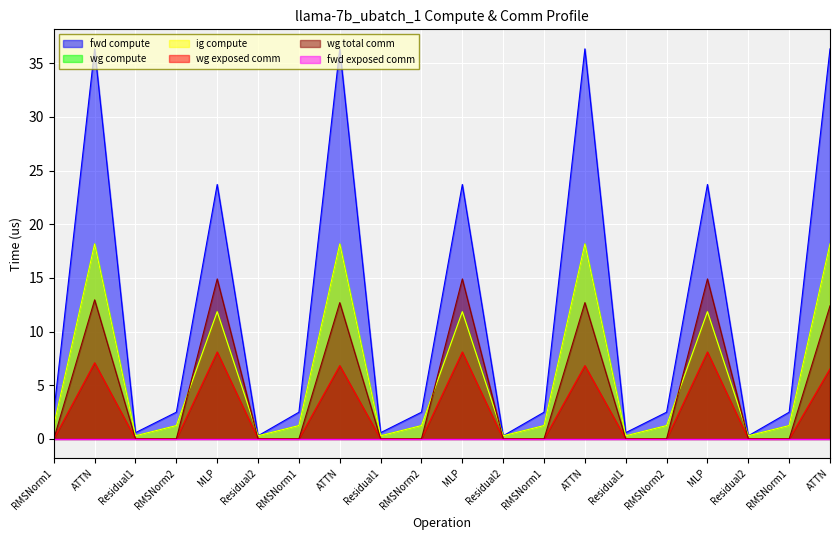

Reading right to left, what are all the values shown in this chart?

fwd compute: ATTN=36.3	RMSNorm1=2.5	Residual2=0.3	MLP=23.7	RMSNorm2=2.5	Residual1=0.6	ATTN=36.3	RMSNorm1=2.5	Residual2=0.3	MLP=23.7	RMSNorm2=2.5	Residual1=0.6	ATTN=36.3	RMSNorm1=2.5	Residual2=0.3	MLP=23.7	RMSNorm2=2.5	Residual1=0.6	ATTN=36.3	RMSNorm1=2.5
wg compute: ATTN=18.2	RMSNorm1=1.2	Residual2=0.3	MLP=11.9	RMSNorm2=1.2	Residual1=0.3	ATTN=18.2	RMSNorm1=1.2	Residual2=0.3	MLP=11.9	RMSNorm2=1.2	Residual1=0.3	ATTN=18.2	RMSNorm1=1.2	Residual2=0.3	MLP=11.9	RMSNorm2=1.2	Residual1=0.3	ATTN=18.2	RMSNorm1=1.2
ig compute: ATTN=18.2	RMSNorm1=1.2	Residual2=0.3	MLP=11.9	RMSNorm2=1.2	Residual1=0.3	ATTN=18.2	RMSNorm1=1.2	Residual2=0.3	MLP=11.9	RMSNorm2=1.2	Residual1=0.3	ATTN=18.2	RMSNorm1=1.2	Residual2=0.3	MLP=11.9	RMSNorm2=1.2	Residual1=0.3	ATTN=18.2	RMSNorm1=1.2
wg exposed comm: ATTN=6.5	RMSNorm1=0.0	Residual2=0.0	MLP=8.1	RMSNorm2=0.0	Residual1=0.0	ATTN=6.8	RMSNorm1=0.0	Residual2=0.0	MLP=8.1	RMSNorm2=0.0	Residual1=0.0	ATTN=6.8	RMSNorm1=0.0	Residual2=0.0	MLP=8.1	RMSNorm2=0.0	Residual1=0.0	ATTN=7.1	RMSNorm1=0.0
wg total comm: ATTN=12.4	RMSNorm1=0.0	Residual2=0.0	MLP=14.9	RMSNorm2=0.0	Residual1=0.0	ATTN=12.7	RMSNorm1=0.0	Residual2=0.0	MLP=14.9	RMSNorm2=0.0	Residual1=0.0	ATTN=12.7	RMSNorm1=0.0	Residual2=0.0	MLP=14.9	RMSNorm2=0.0	Residual1=0.0	ATTN=13.0	RMSNorm1=0.0